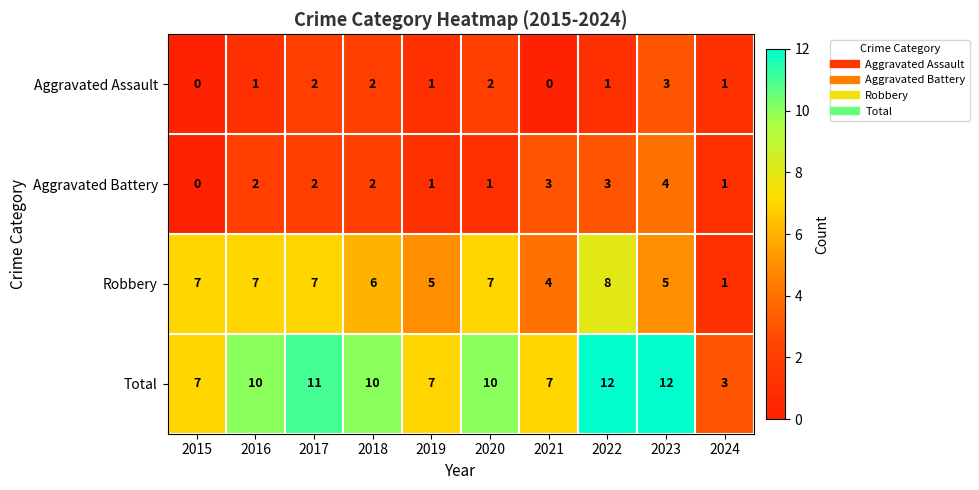

What is the maximum value shown in the chart?

12